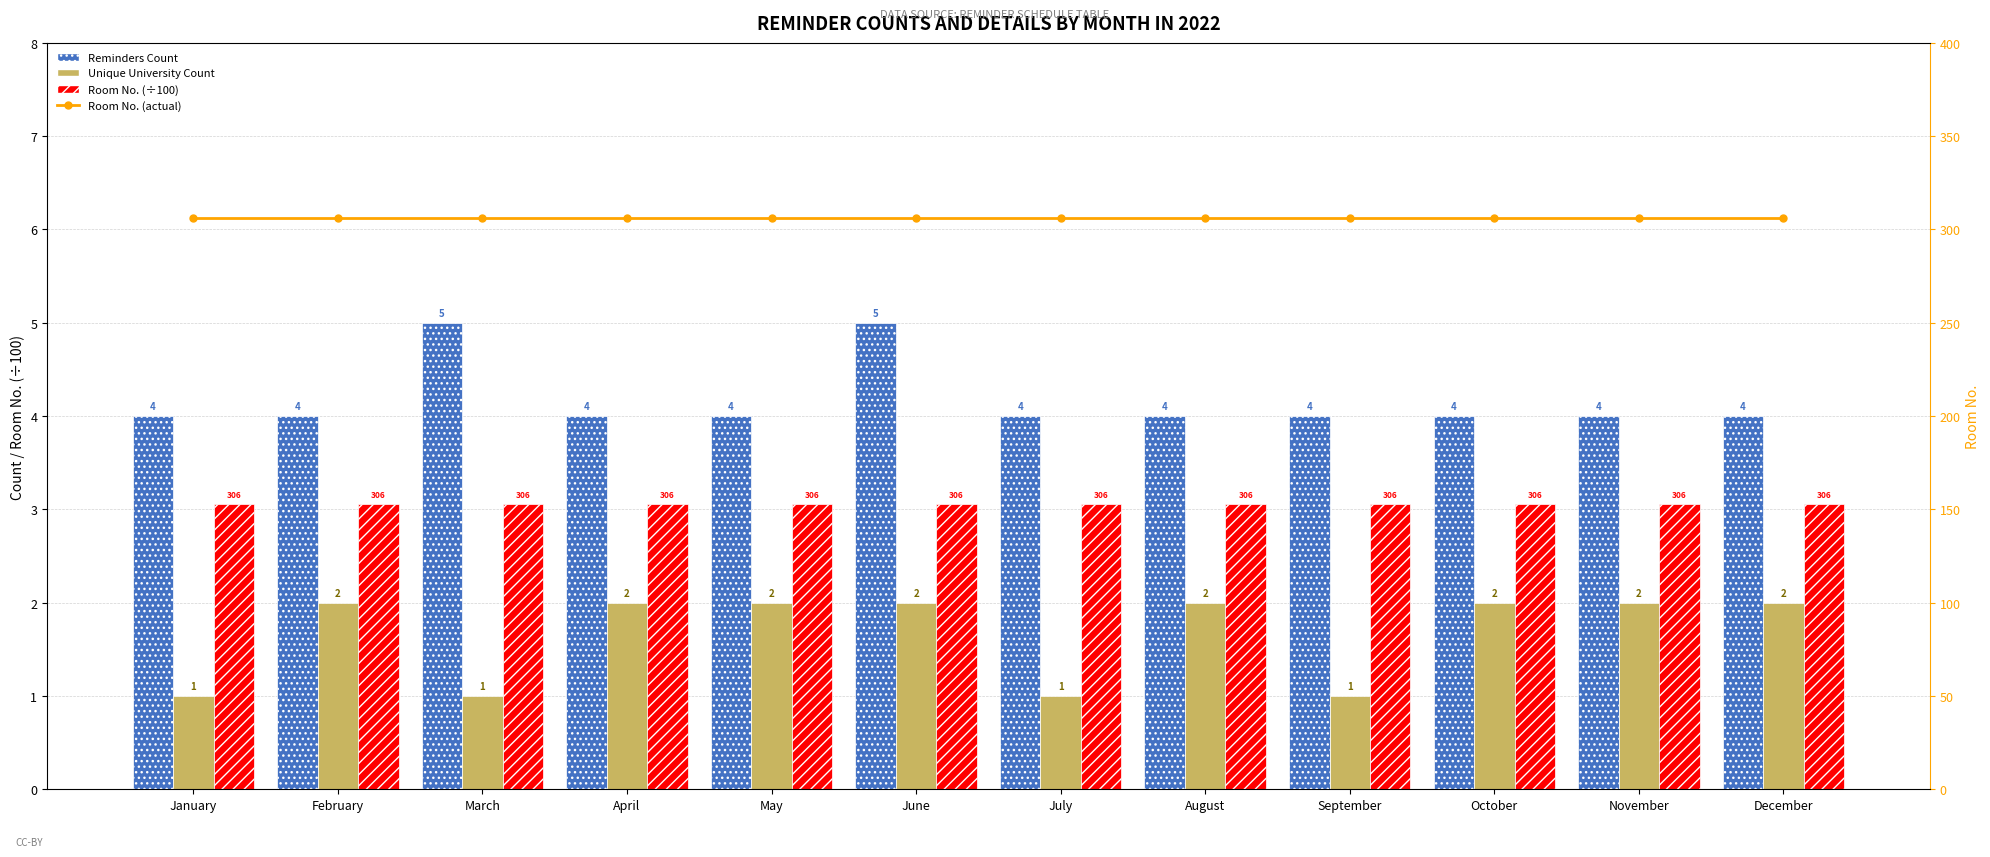

The value of Room No. (÷100) at December is 3.1. True or false?

True